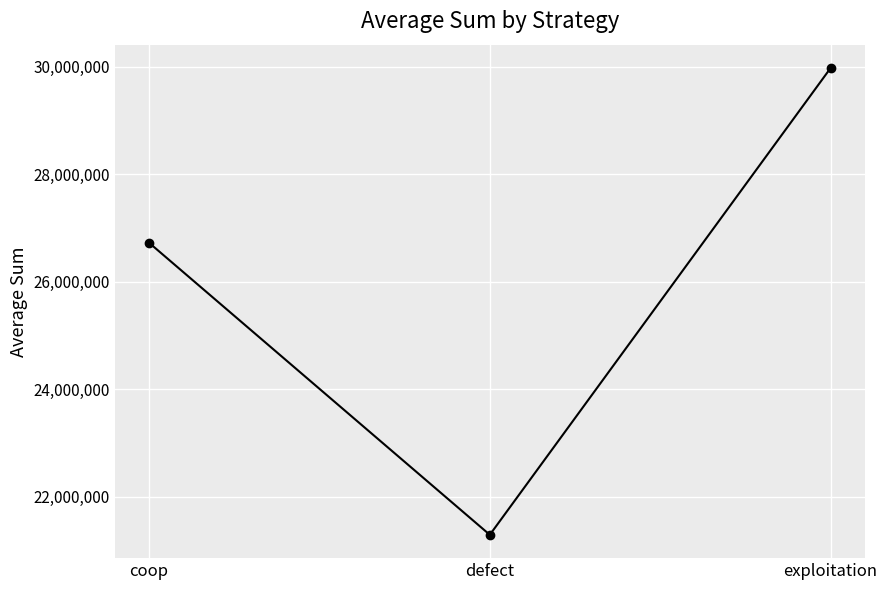

Reading left to right, list all the values displayed in this chart.

26727693	21294839	29977468